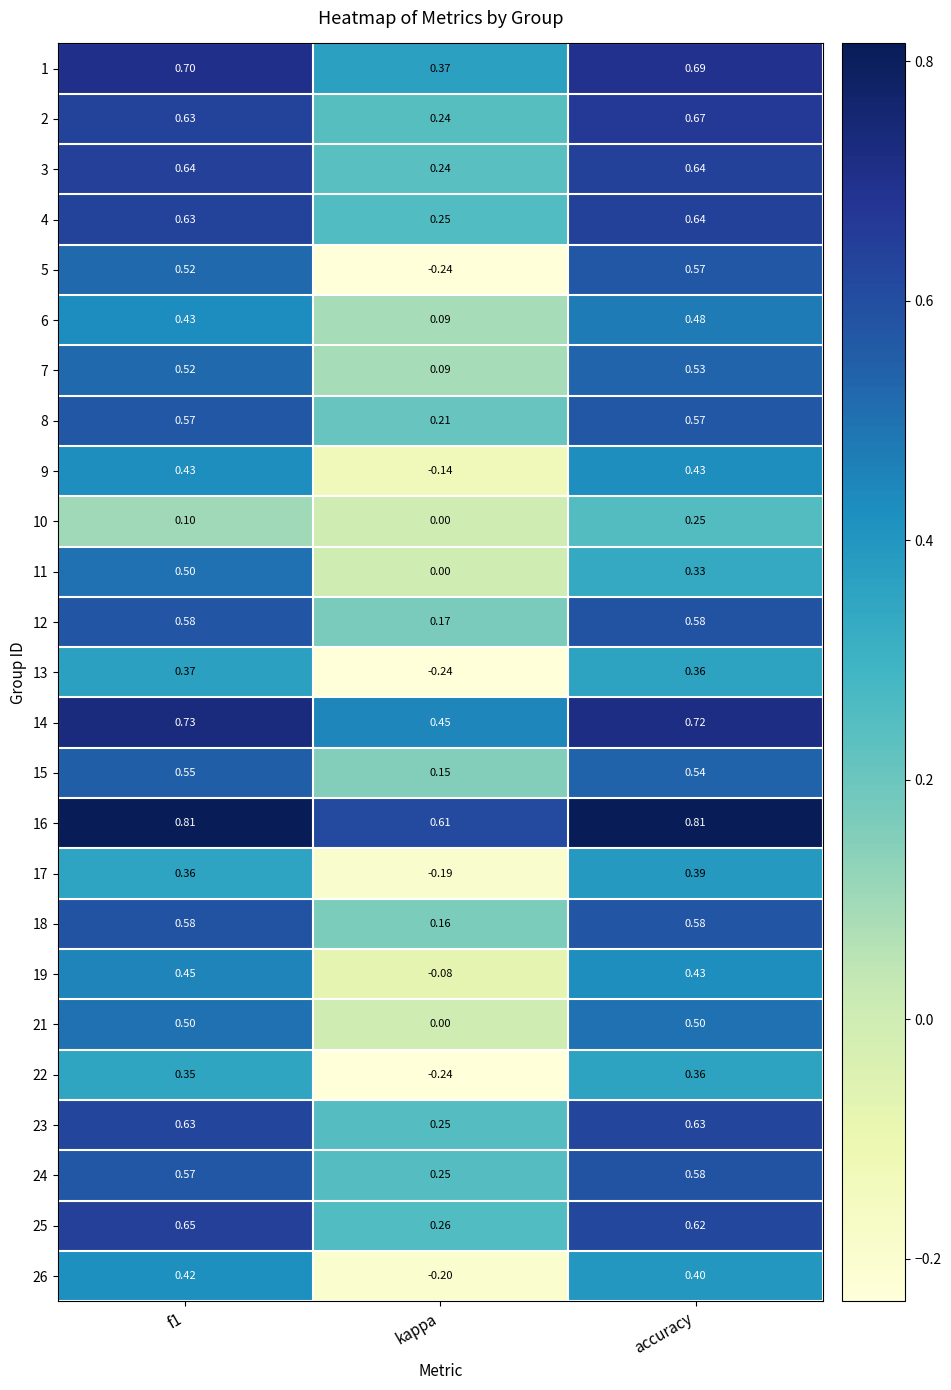

Where is 19 nearest to the value 0?

kappa